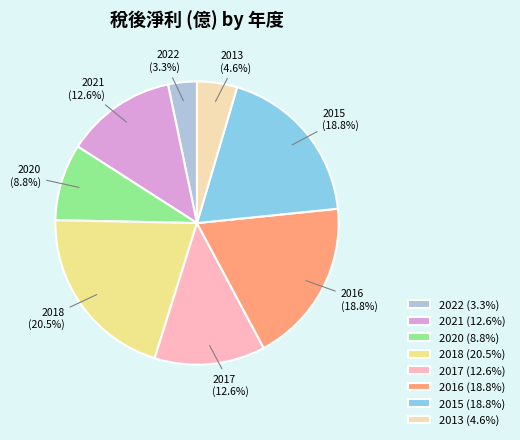

To the nearest percent, what is the difference between the 2013 and 2016 slice percentages?

14%